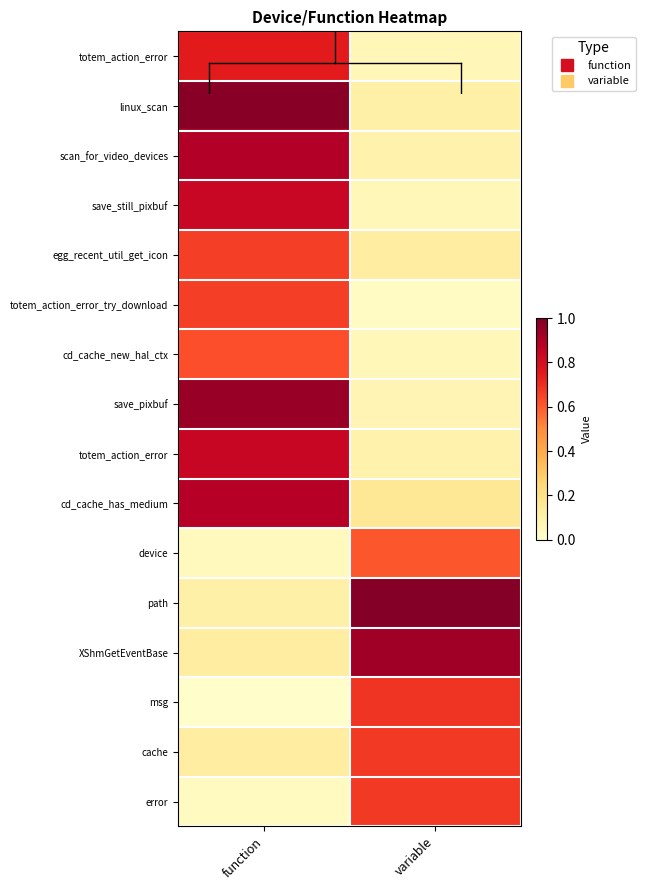

Which has a higher value, variable or function?

function